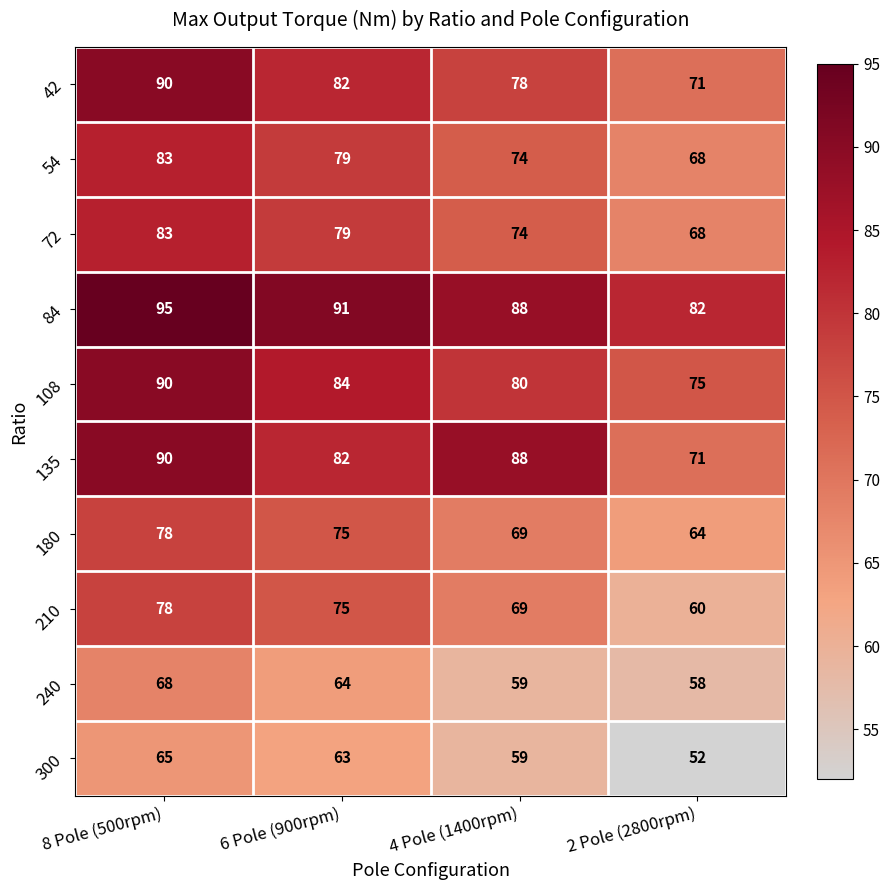

At which category is the sum across all series the highest?

8 Pole (500rpm)